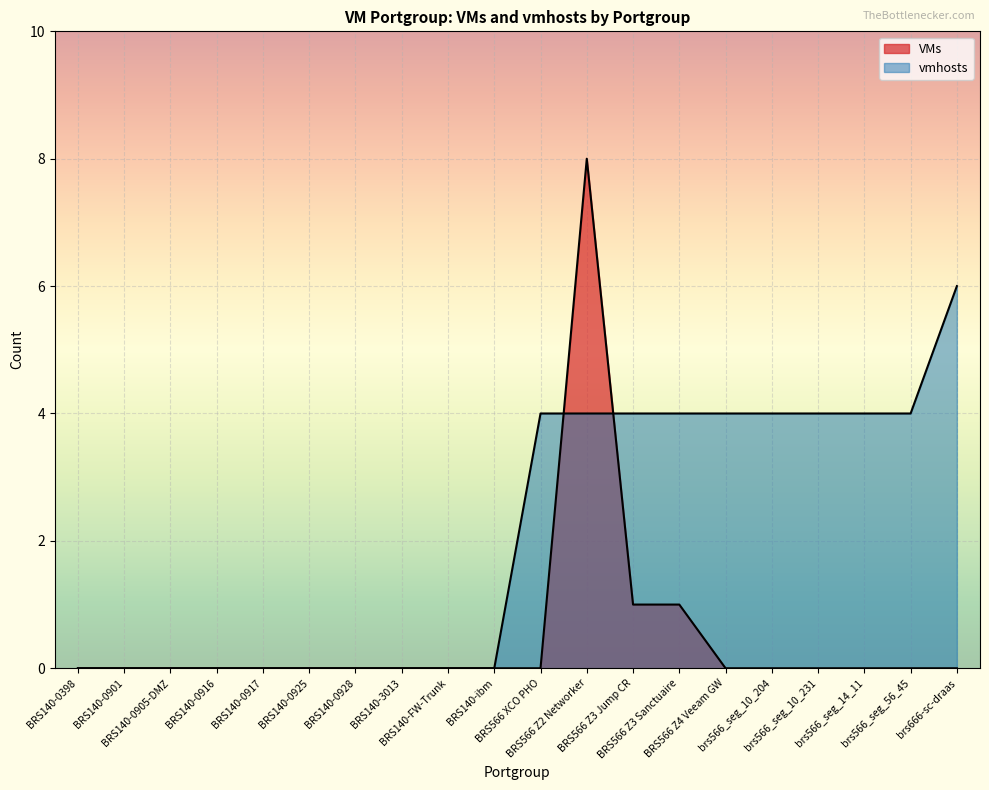

Rank the categories by vmhosts value from highest to lowest.

brs666-sc-draas, BRS566 XCO PHO, BRS566 Z2 Networker, BRS566 Z3 Jump CR, BRS566 Z3 Sanctuaire, BRS566 Z4 Veeam GW, brs566_seg_10_204, brs566_seg_10_231, brs566_seg_14_11, brs566_seg_56_45, BRS140-0398, BRS140-0901, BRS140-0905-DMZ, BRS140-0916, BRS140-0917, BRS140-0925, BRS140-0928, BRS140-3013, BRS140-FW-Trunk, BRS140-ibm